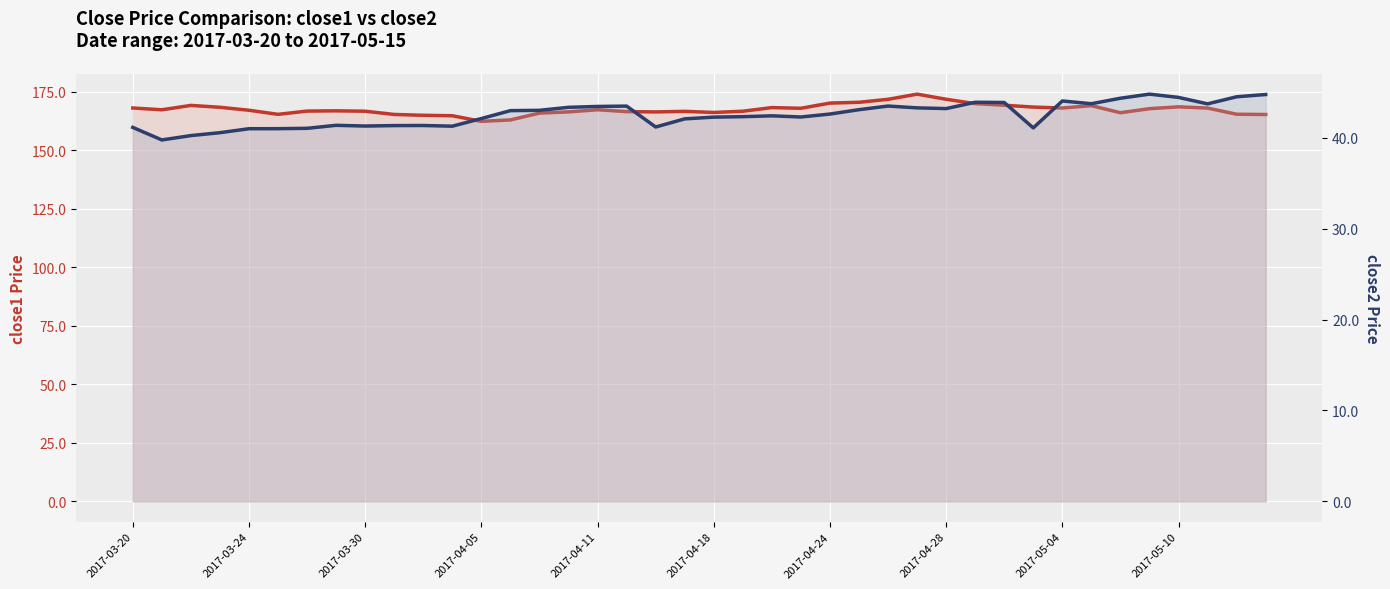

Rank the series by their average value, from lowest to highest.

close2, close1